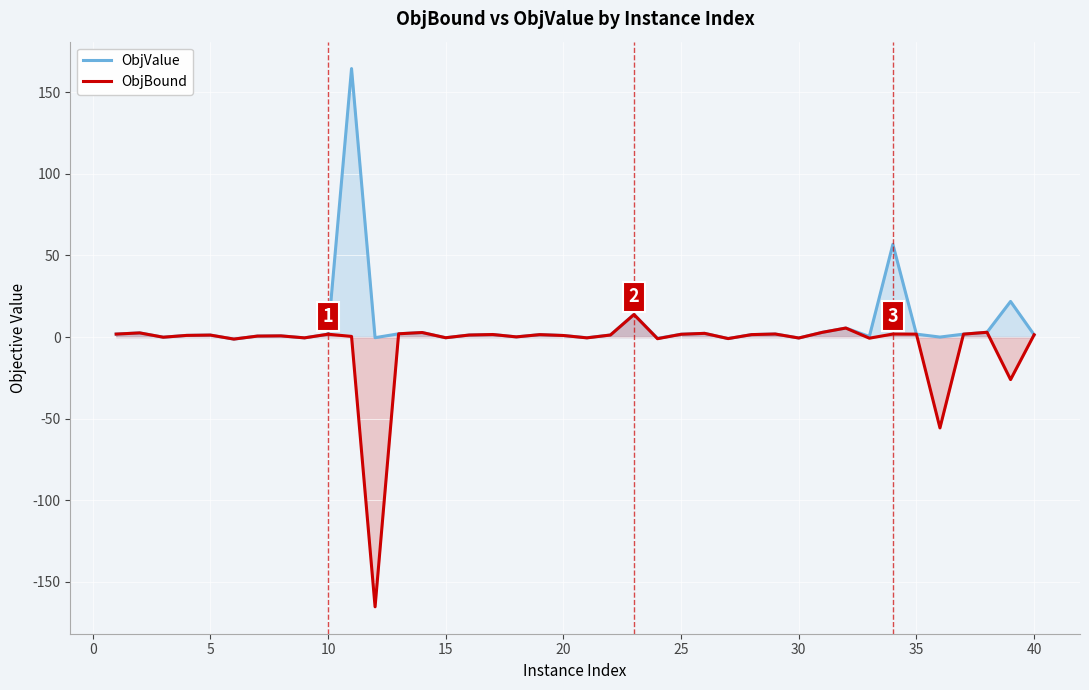

Is it true that ObjBound equals 1.8 at 35?

True